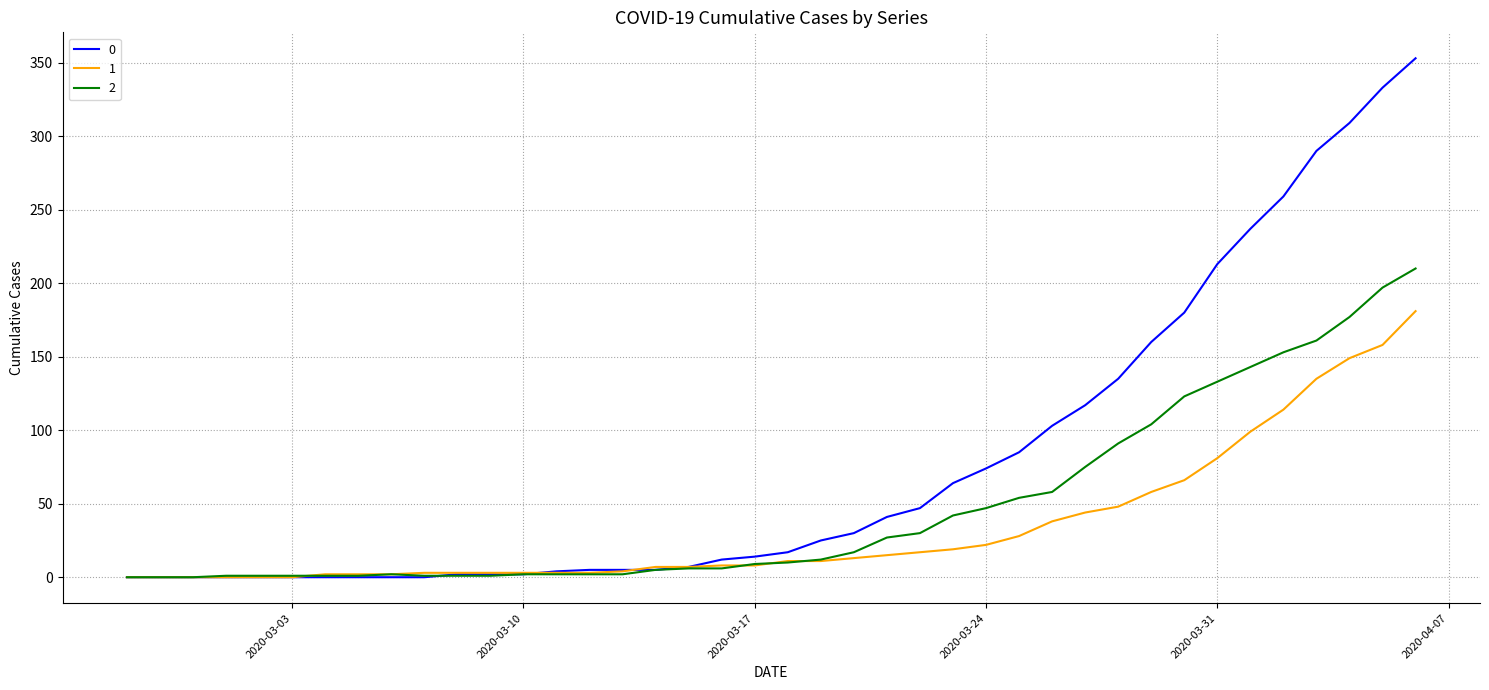

How many values in the 1 series are below 11?

20